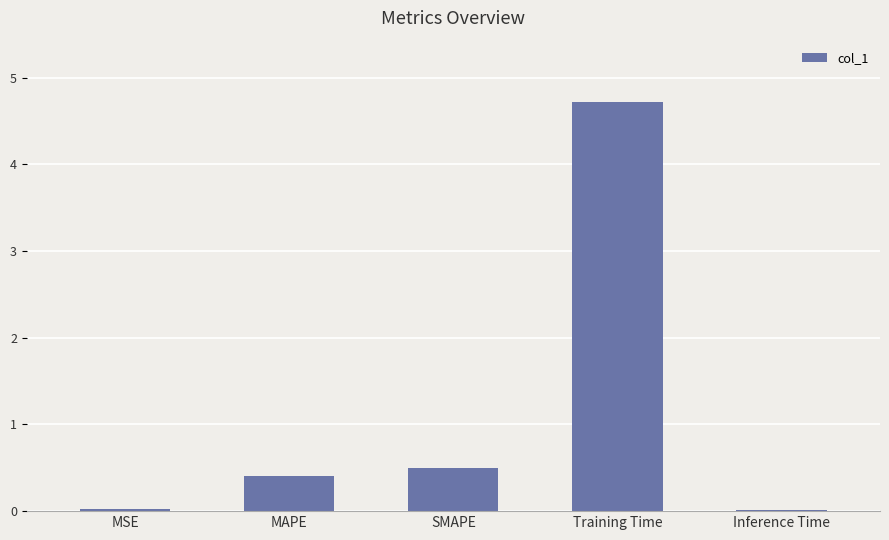

Are the bars horizontal?

No